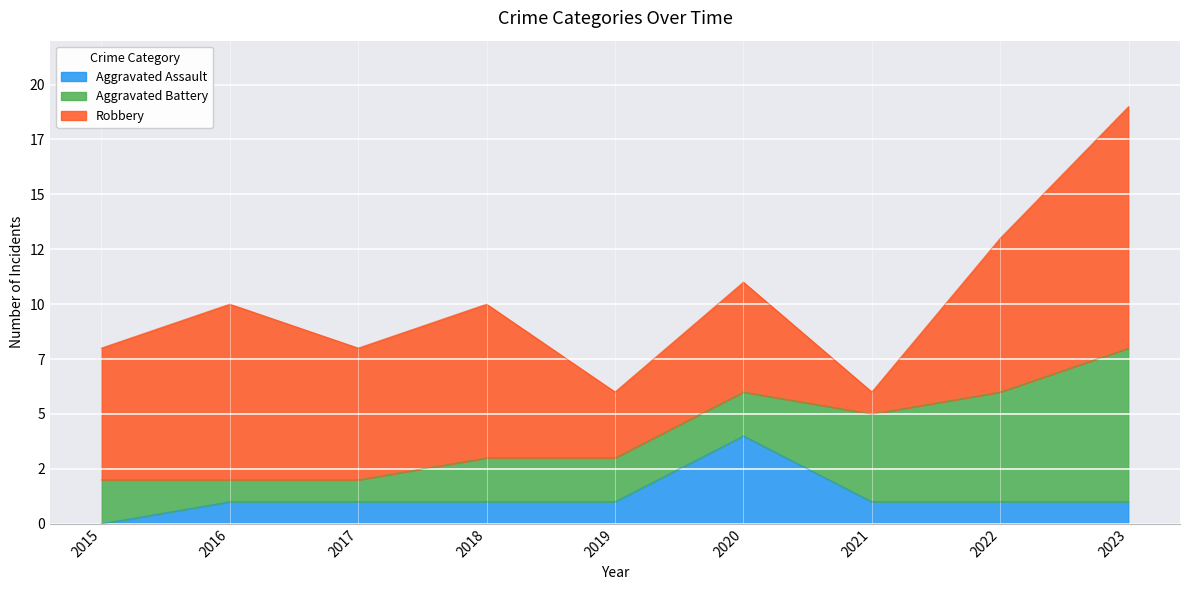

At how many categories does at least one series exceed 0?

9